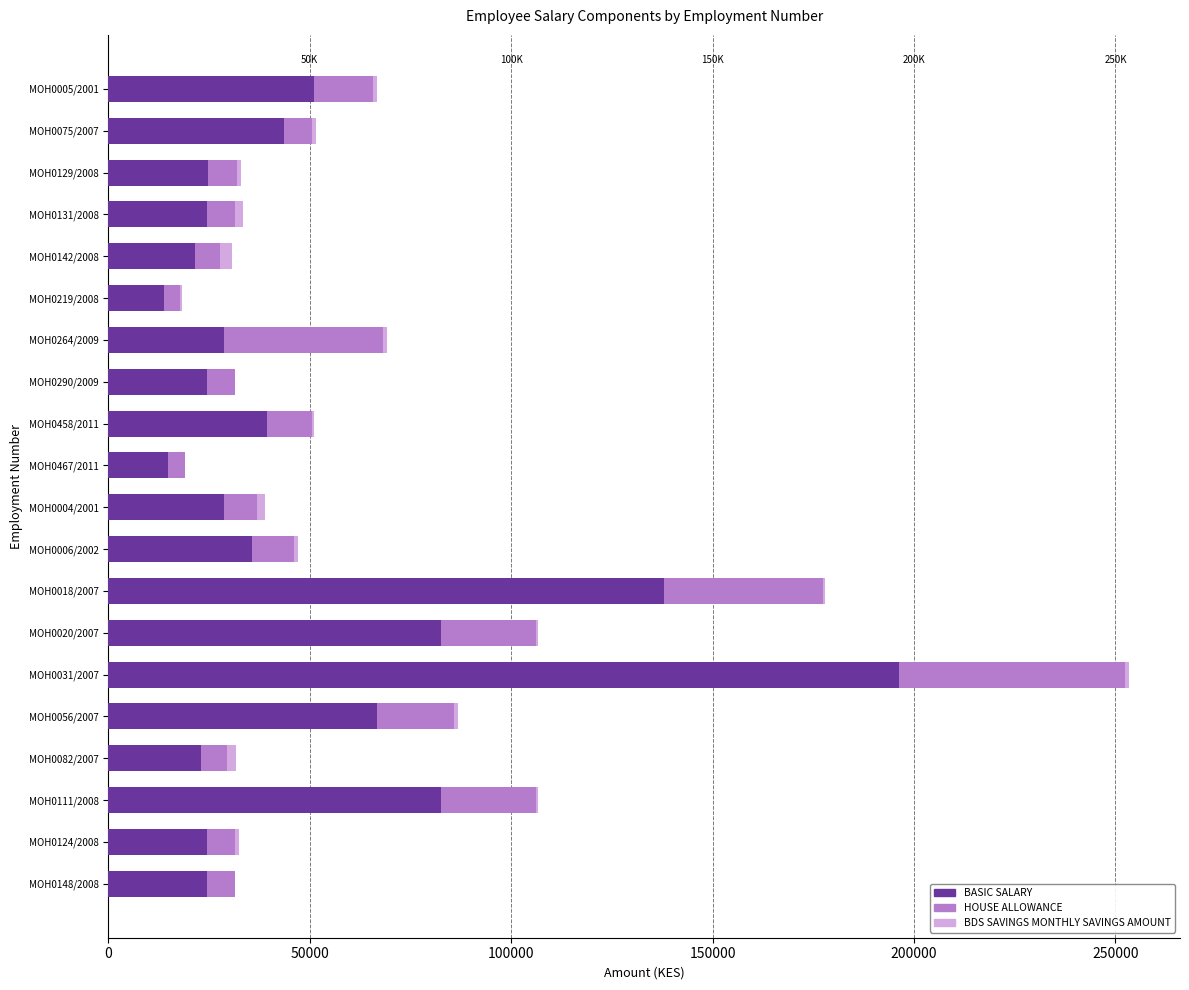

The value of BASIC SALARY at MOH0031/2007 is 196268.8. True or false?

True